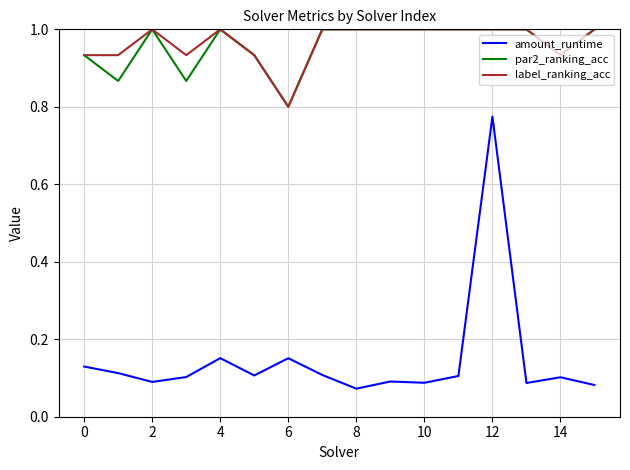

True or false: label_ranking_acc and amount_runtime cross at least once.

False